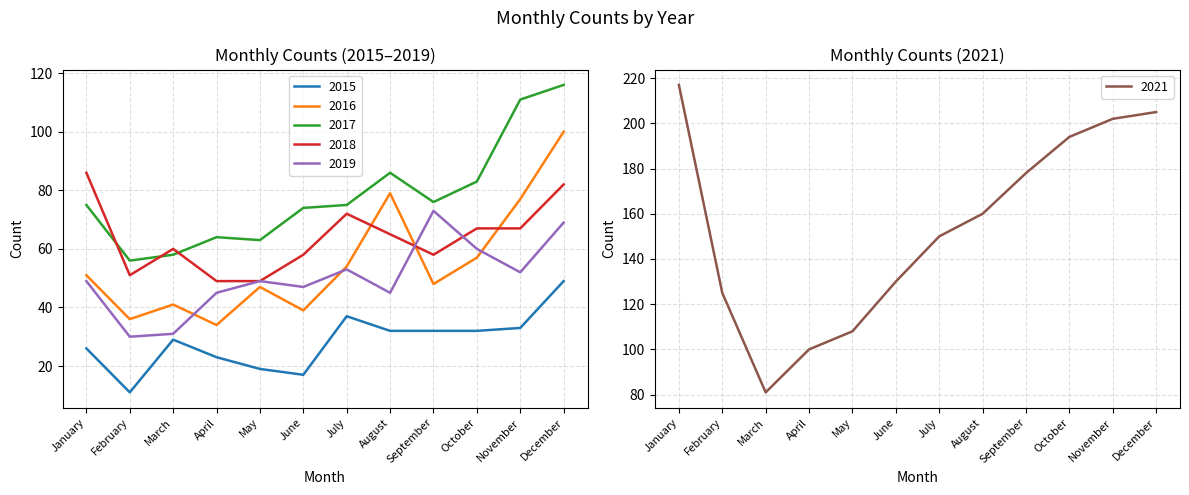

In 2015, how many points are lower than both neighbors (excluding endpoints)?

2